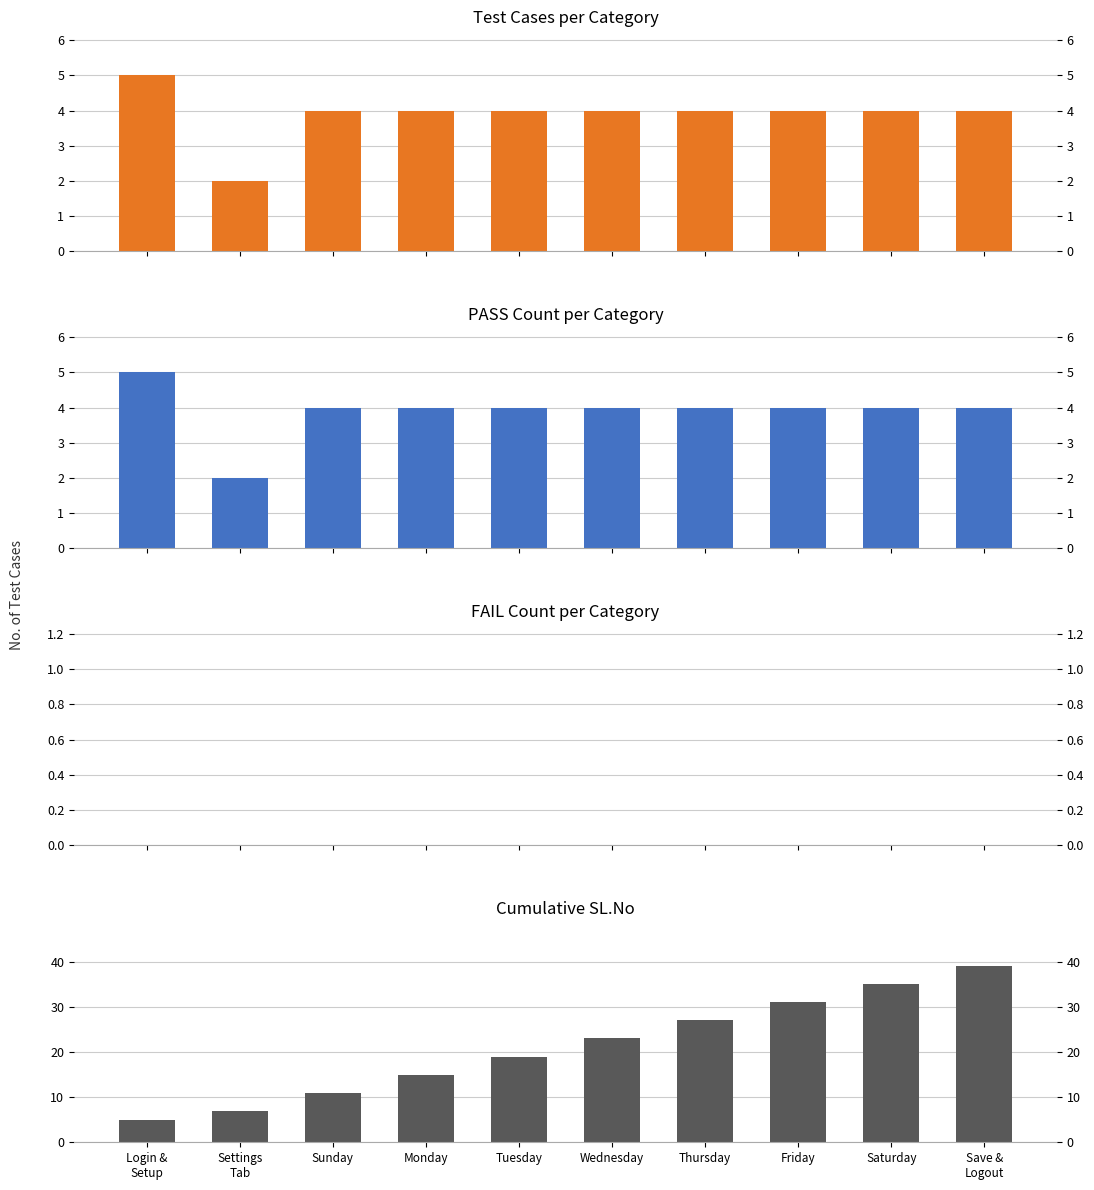

What is the greatest value displayed?

39